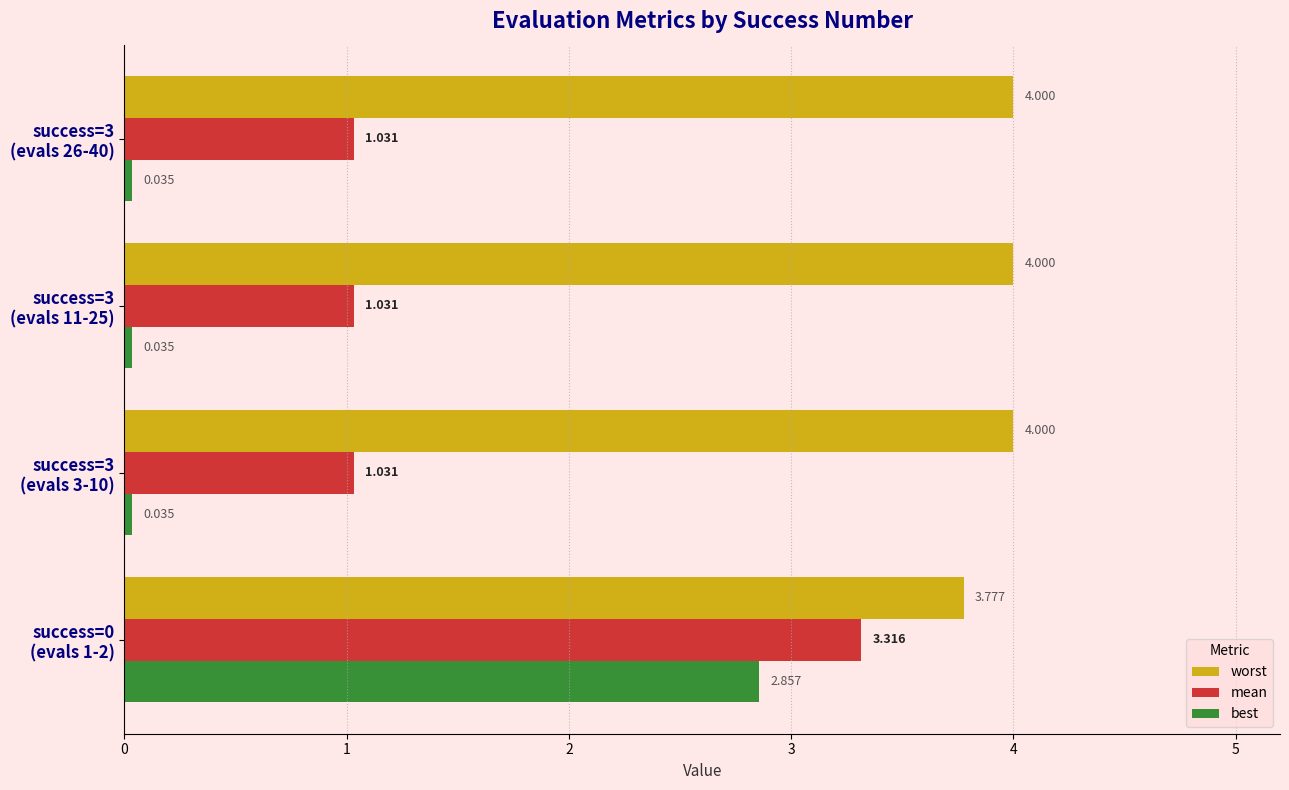

Rank the series by their average value, from highest to lowest.

worst, mean, best